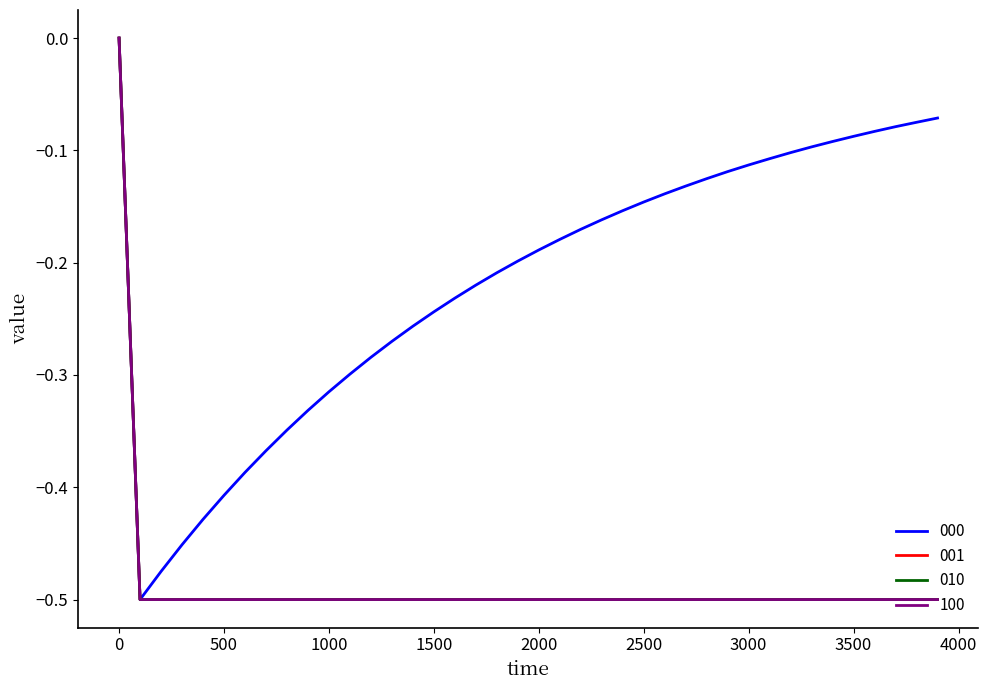

How many 100 values are between 0 and 1?

1